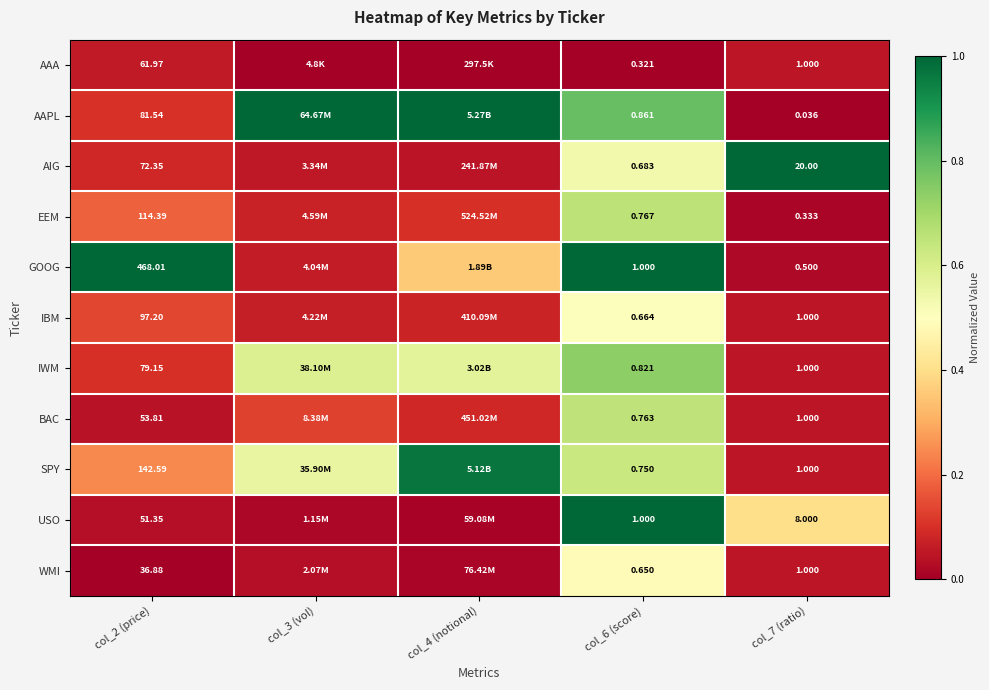

Between col_2 (price) and col_6 (score), which series saw the biggest shift?

GOOG